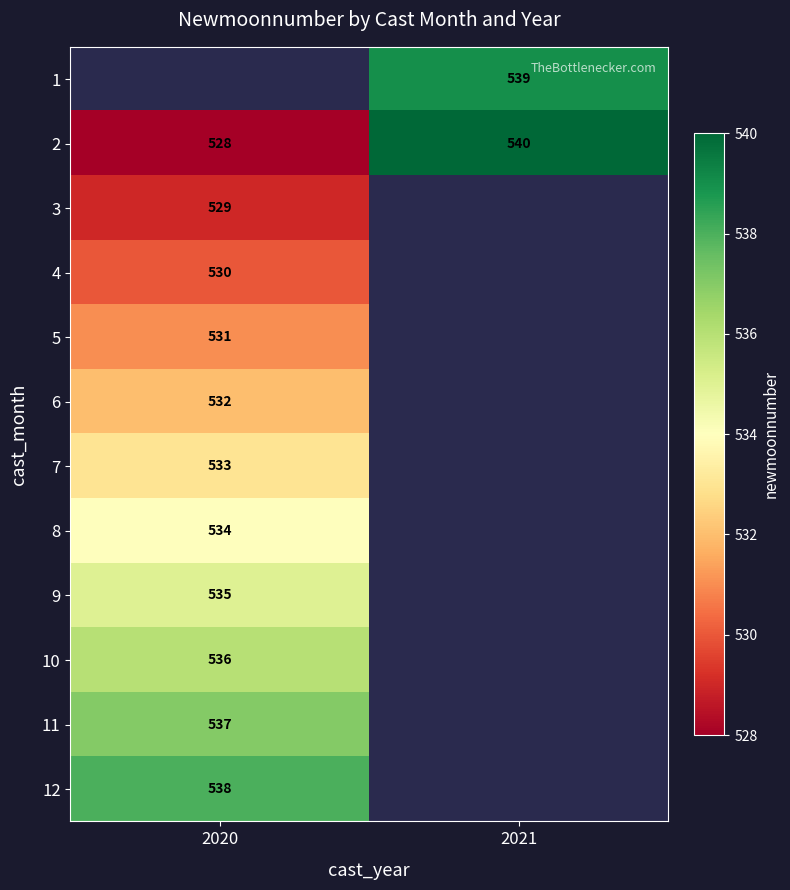

True or false: 12 has a value of 124 at 2020.

False